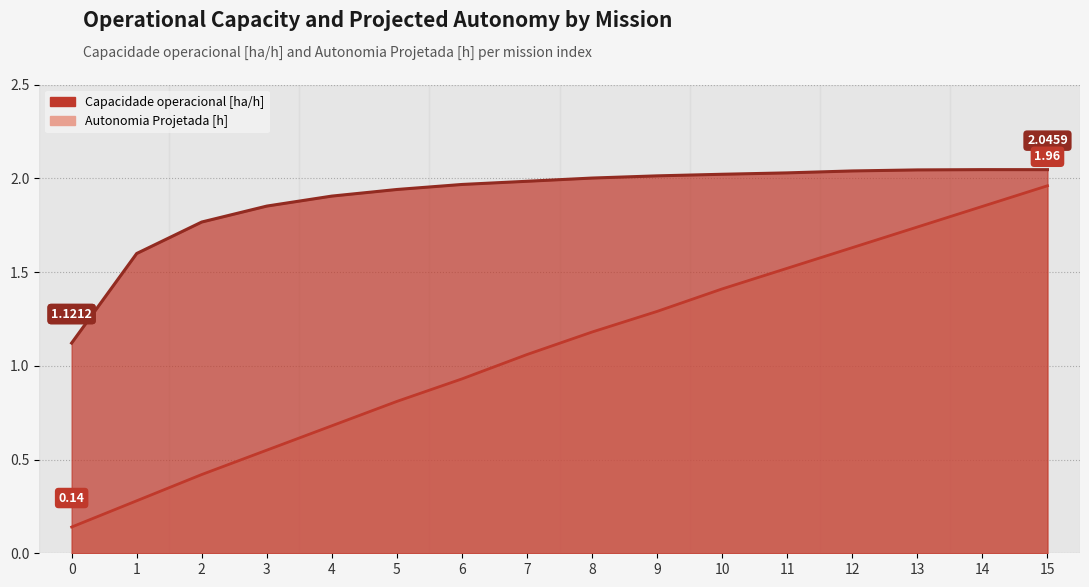

Which series has the largest total across all categories?

Capacidade operacional [ha/h]